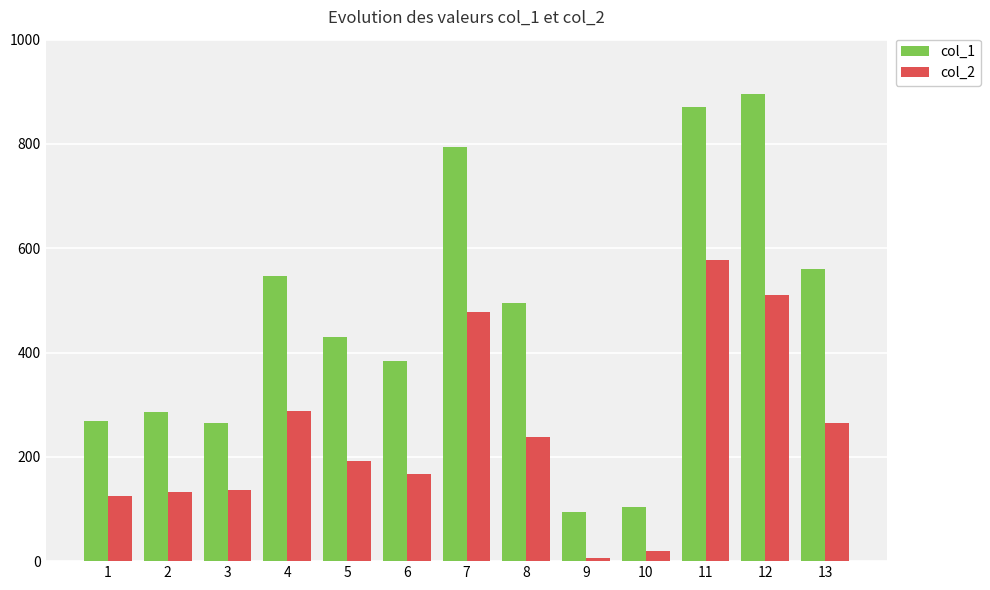

At 11, list the series in order from smallest to largest.

col_2, col_1